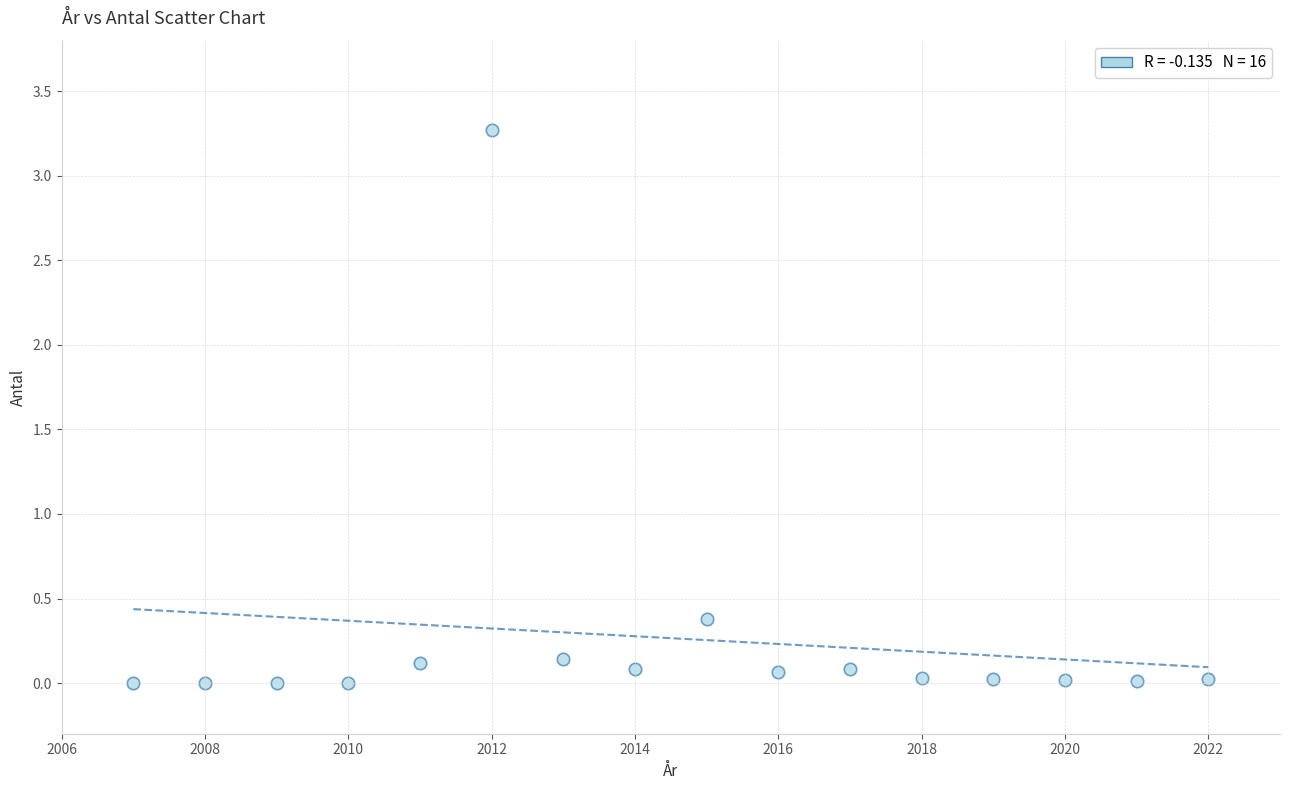

What is the range of X values (max minus min)?

15.0